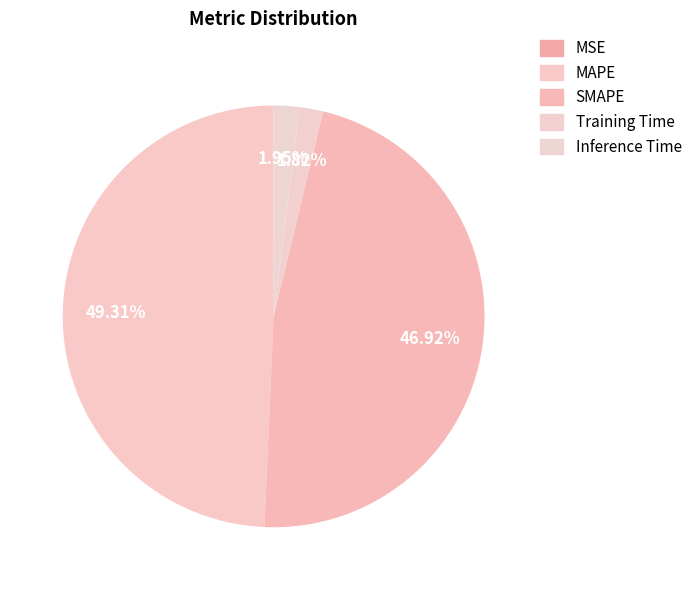

The MAPE slice represents 49% of the pie. True or false?

True